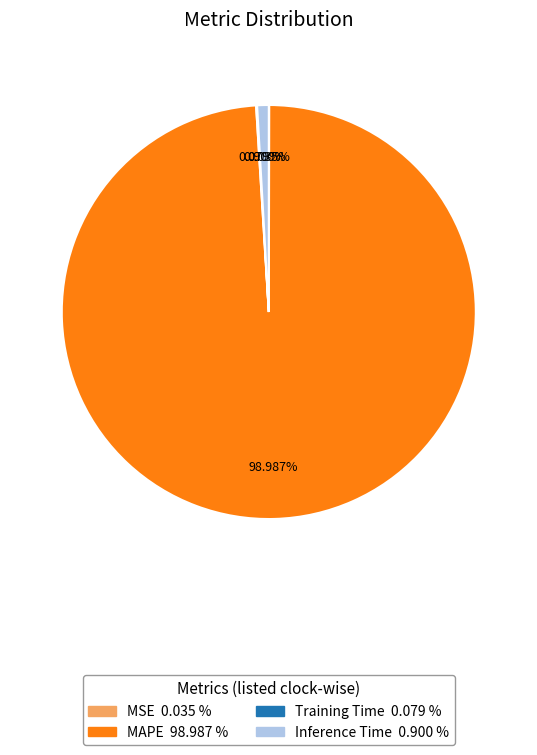

Which has a higher value, MAPE or Inference Time?

MAPE